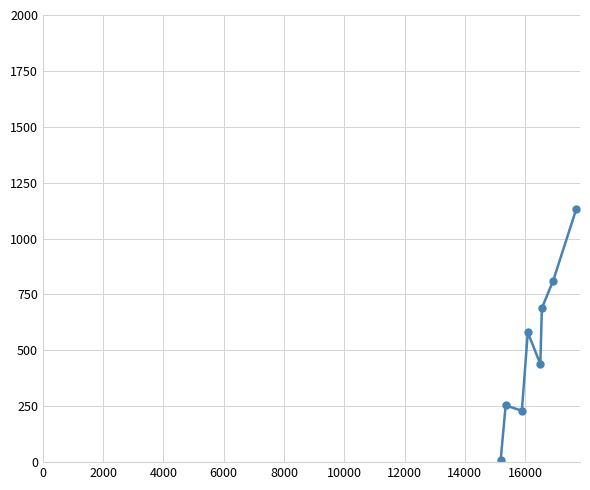

What is the maximum value shown in the chart?

1131.4